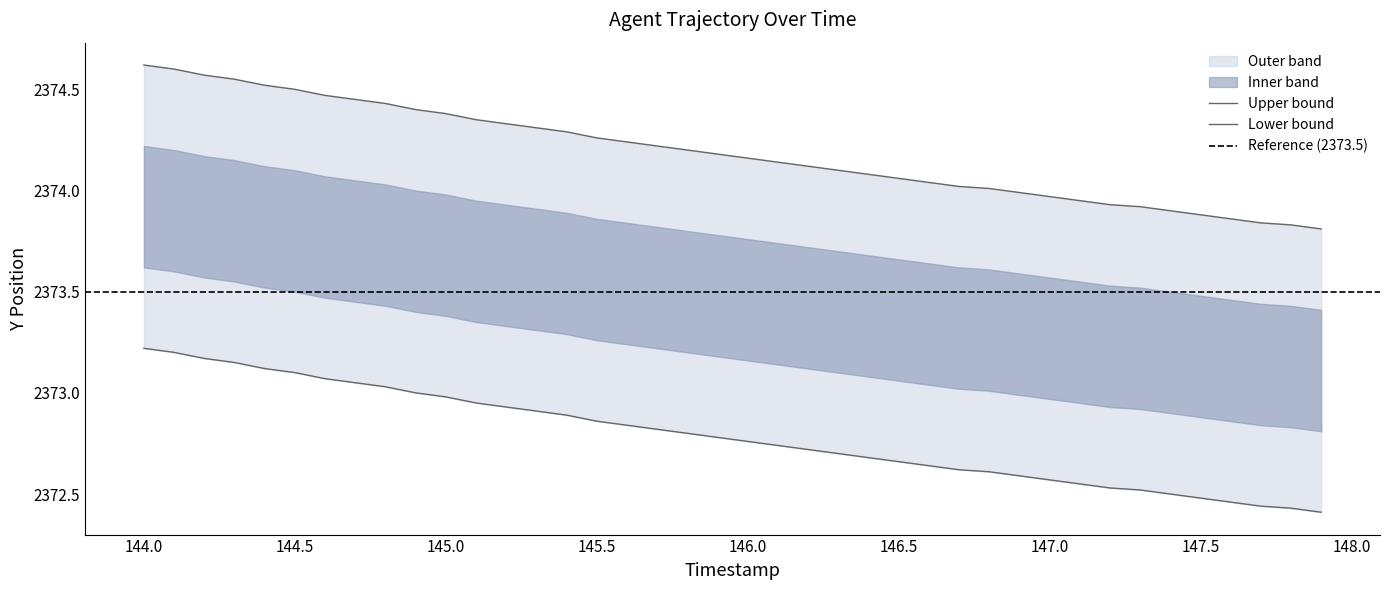

Is this an area chart (filled region under the line)?

No